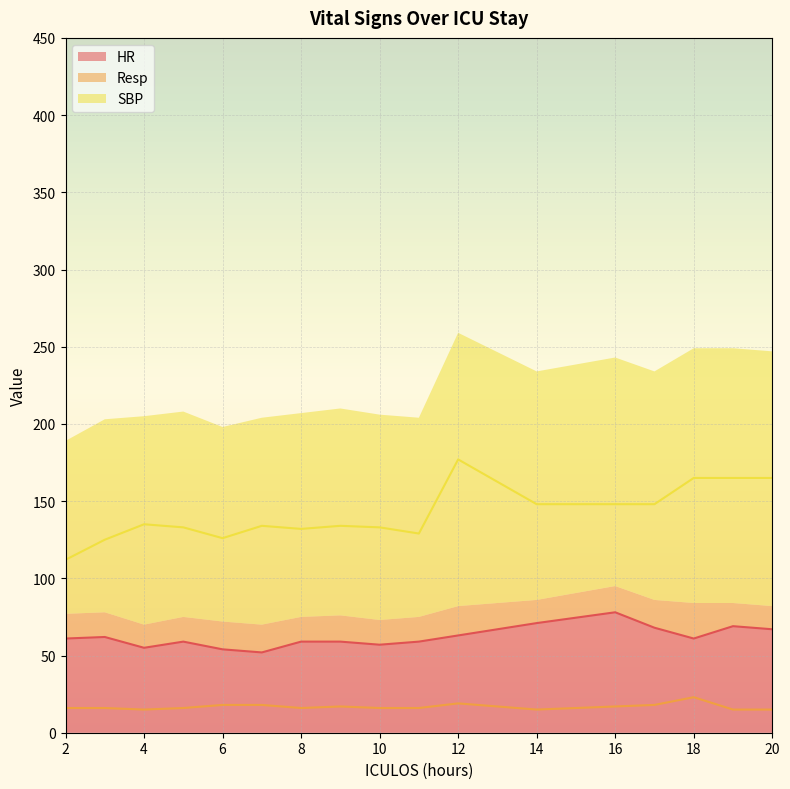

True or false: SBP and HR cross at least once.

False